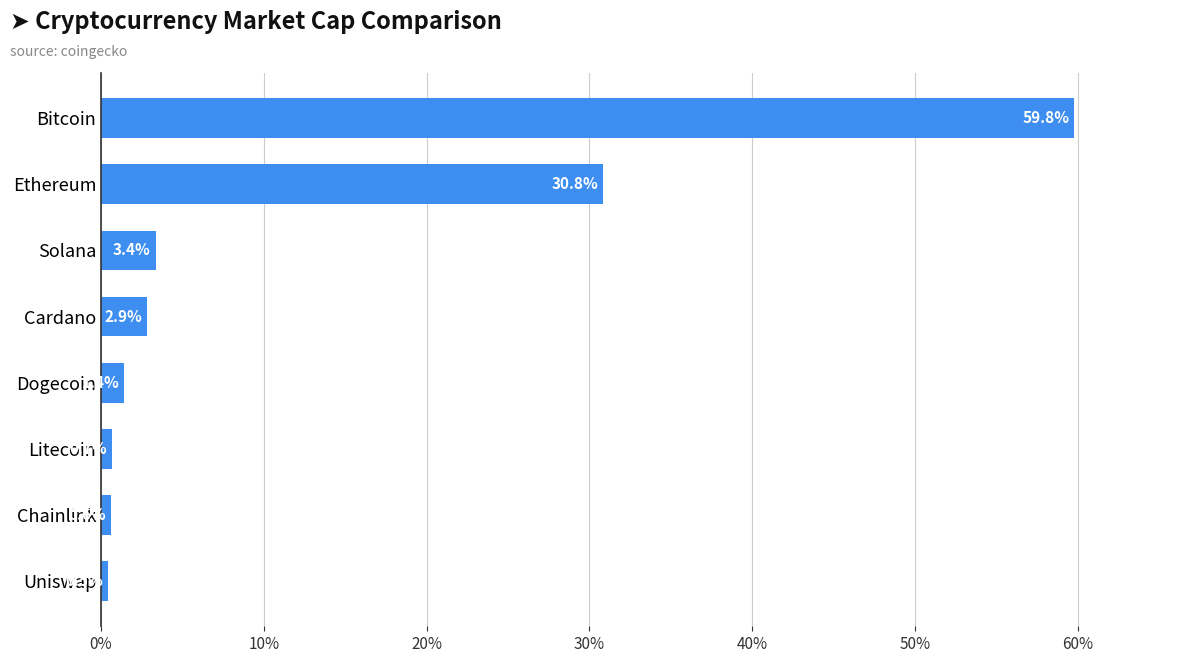

Rank the categories by value from highest to lowest.

Bitcoin, Ethereum, Solana, Cardano, Dogecoin, Litecoin, Chainlink, Uniswap